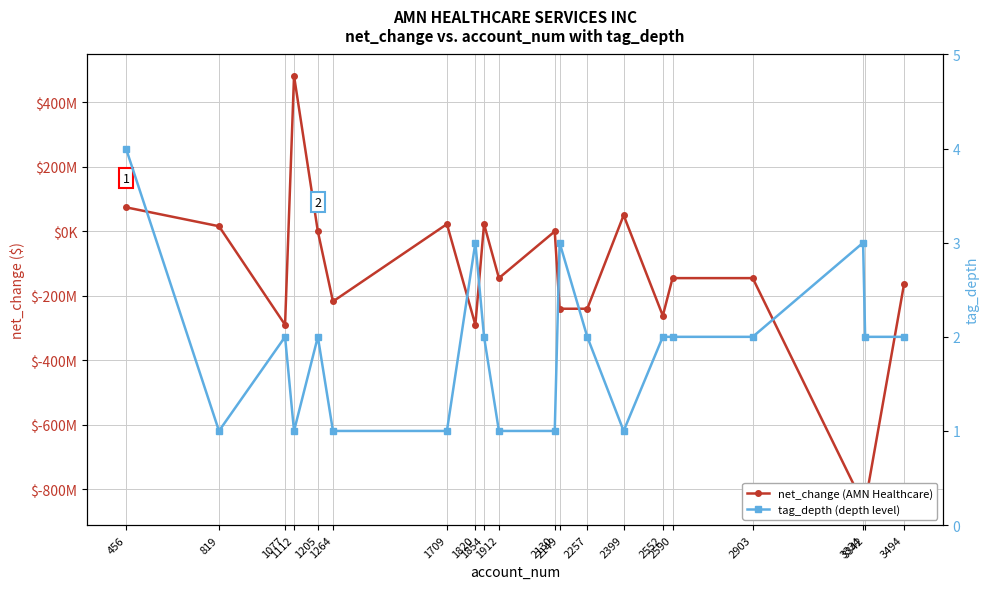

Between 3494 and 2149, which is larger?

3494